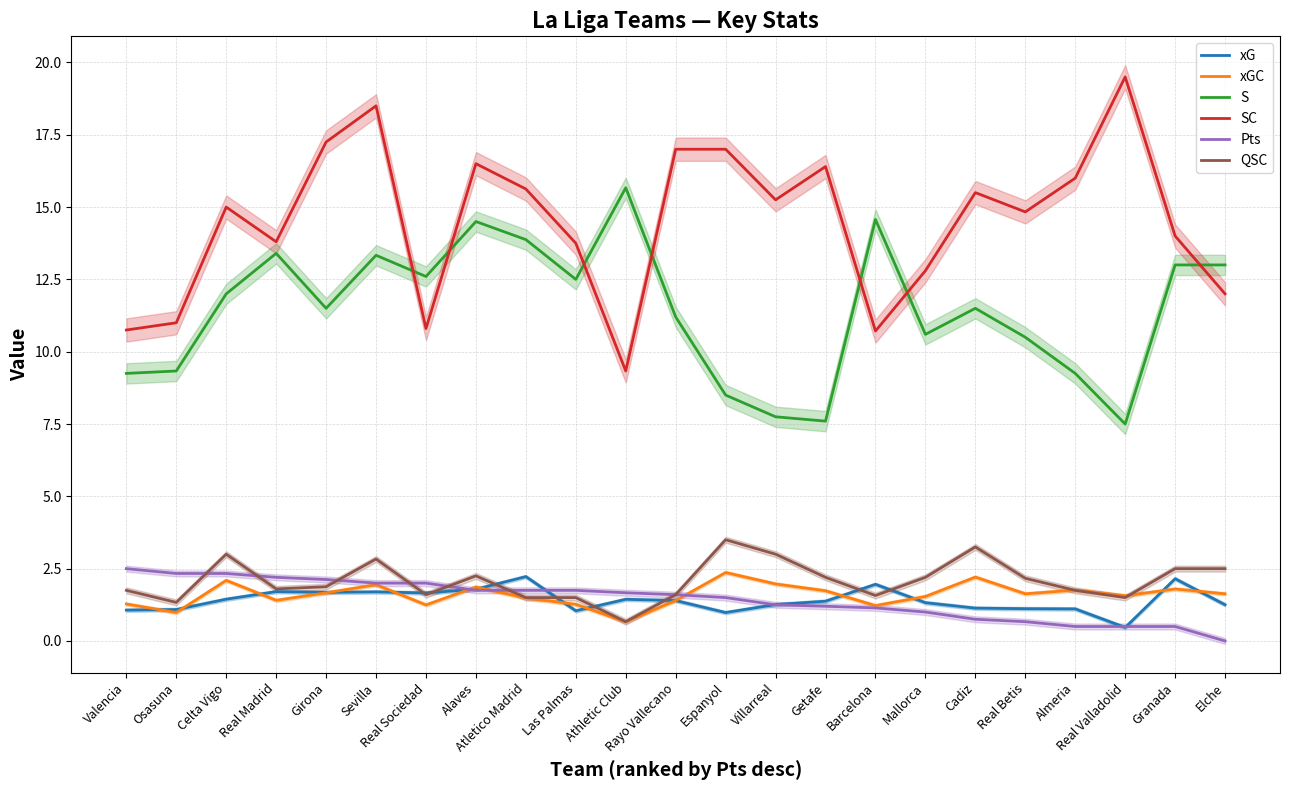

Which series changed the most between Rayo Vallecano and Cadiz?

QSC